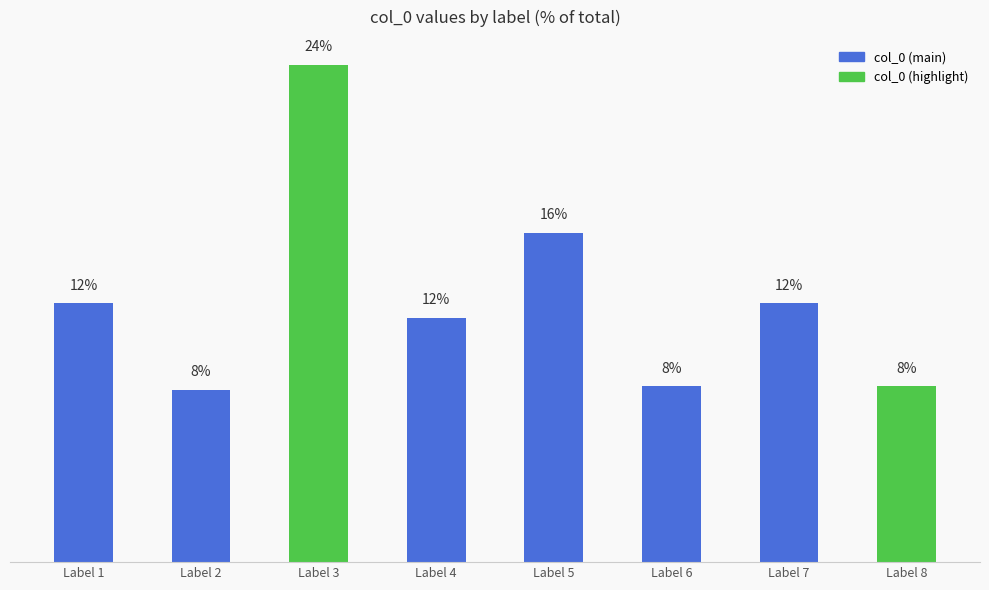

What is the minimum value shown in the chart?

8.2